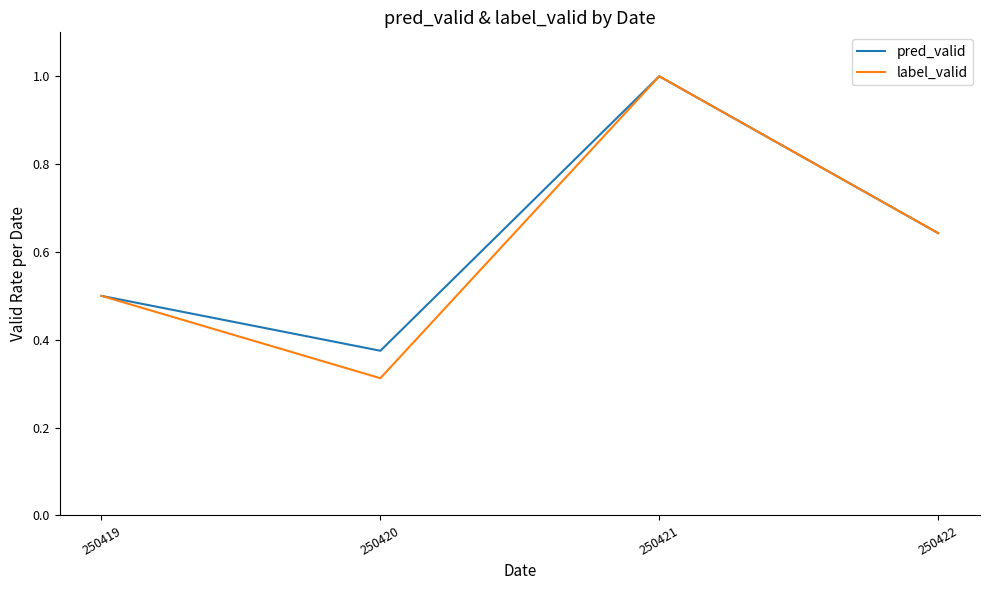

What is the difference between the maximum and second lowest values in the label_valid series?

0.5